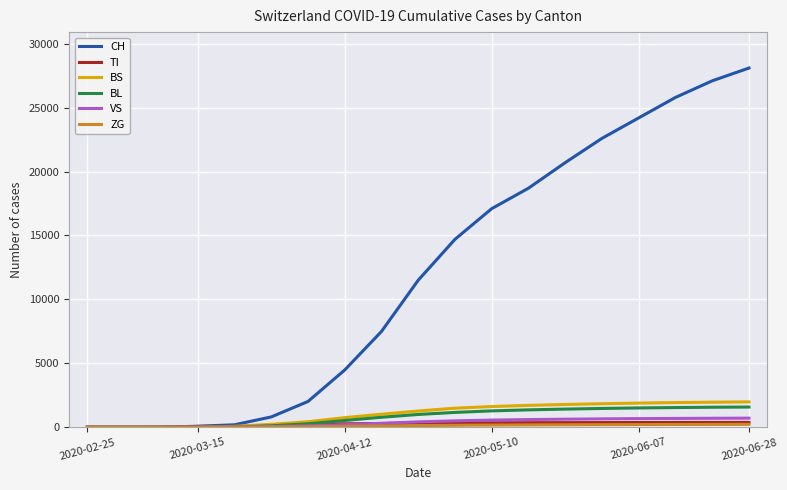

Which series has the largest range (max minus min)?

CH